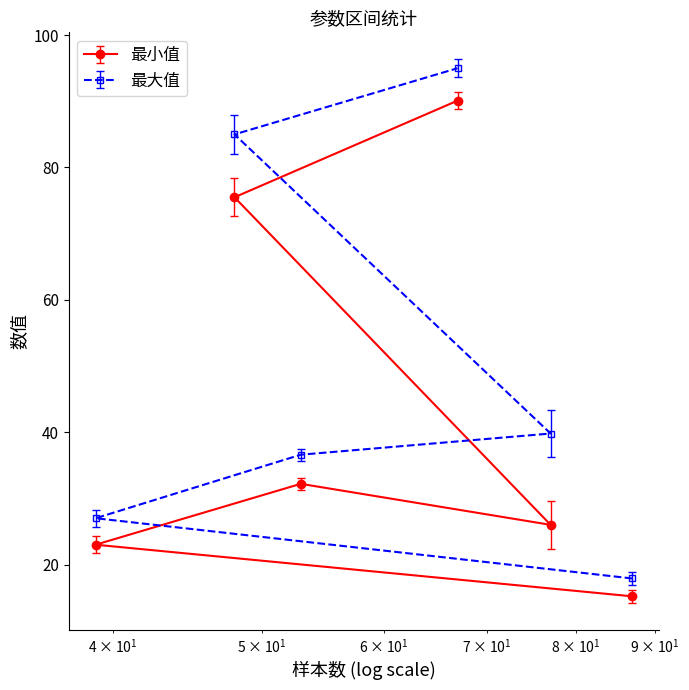

List the series in order of their overall mean, lowest first.

最小值, 最大值